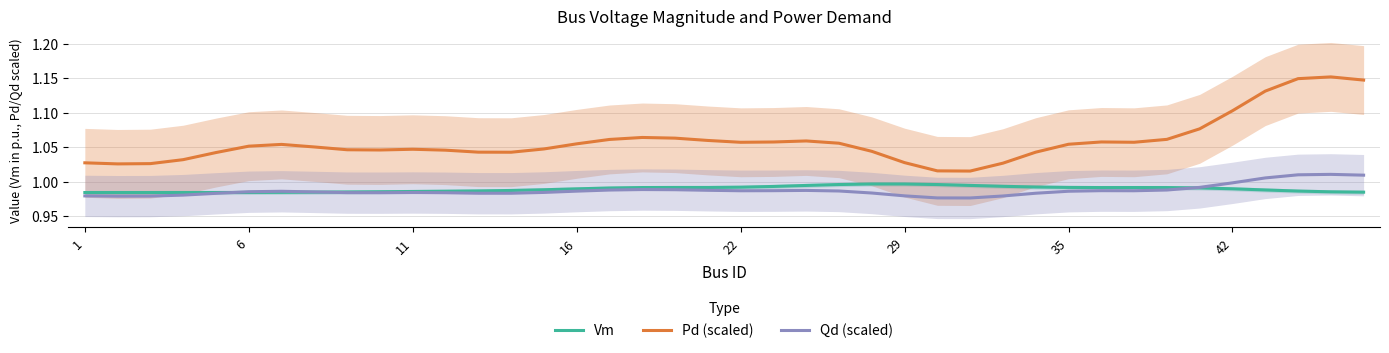

True or false: Qd (scaled) and Pd (scaled) intersect in this chart.

False